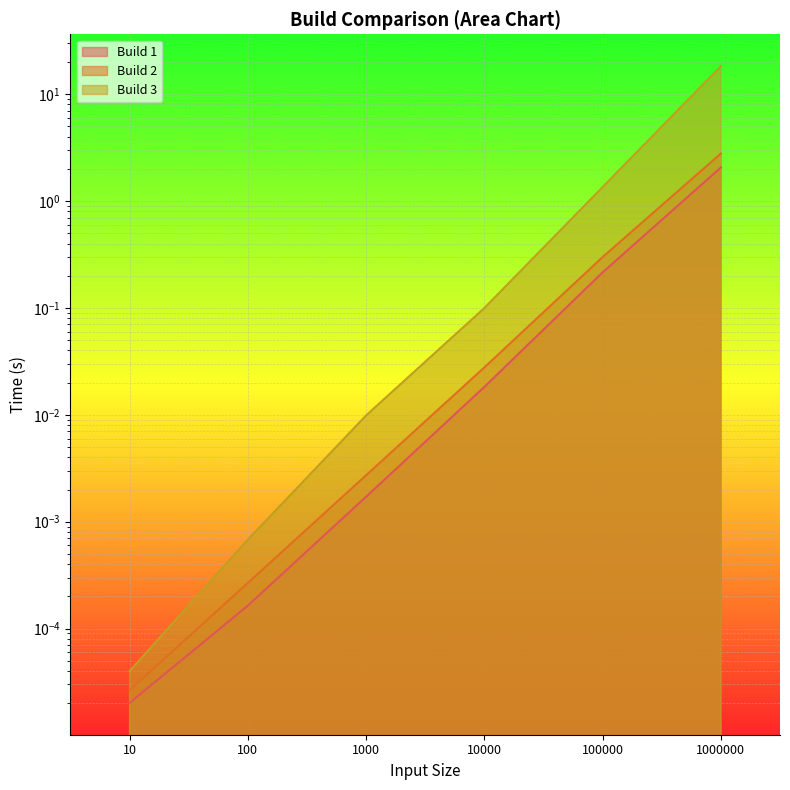

What is the difference between the maximum and minimum values in the Build 1 series?

2.1